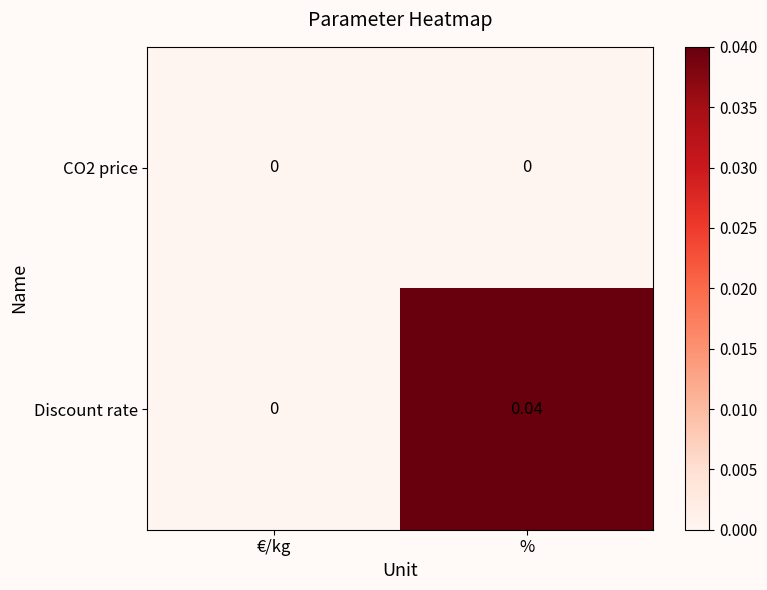

Which series has the largest range (max minus min)?

Discount rate